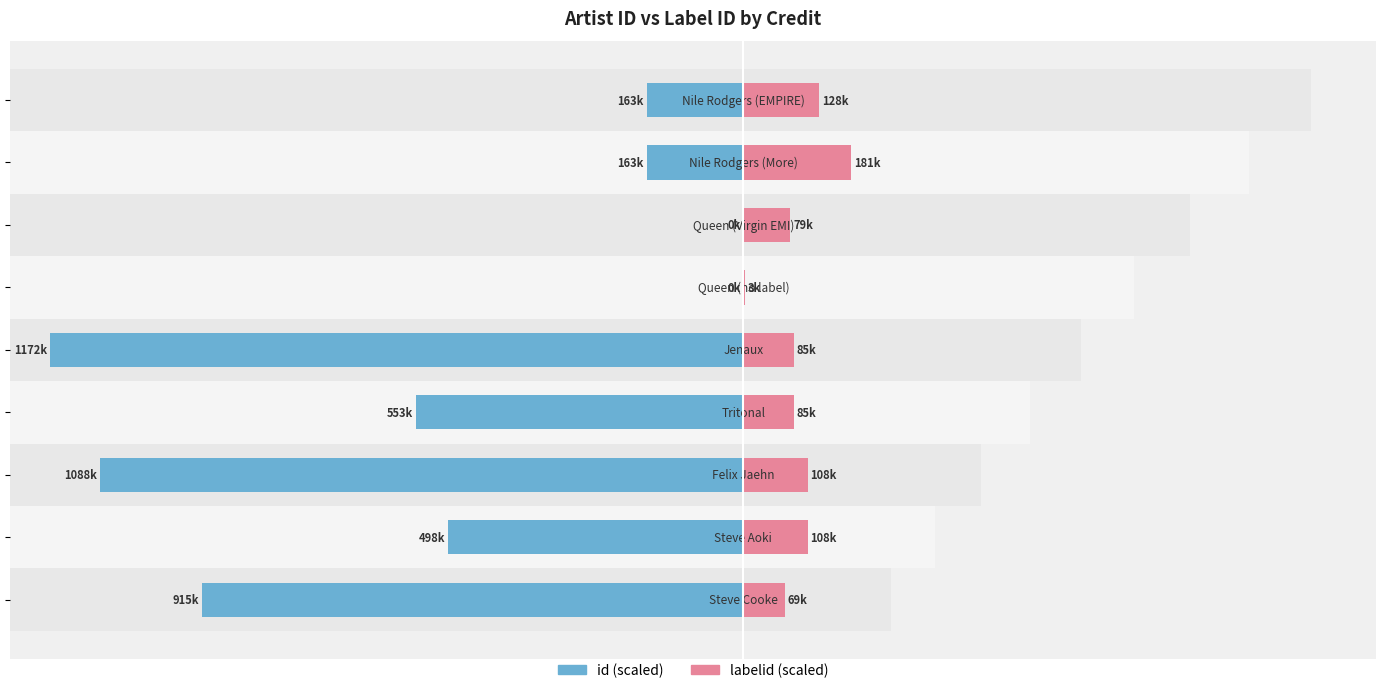

What are all the series names shown in the legend?

id, labelid